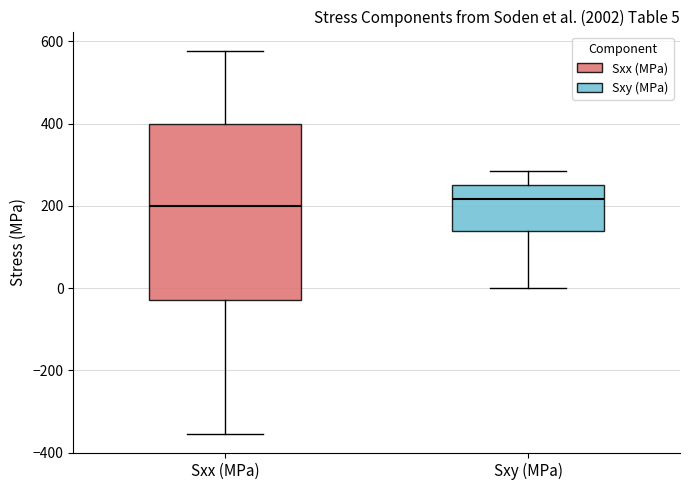

Which box is the tallest, from its lower edge to its upper edge?

Sxx (MPa)